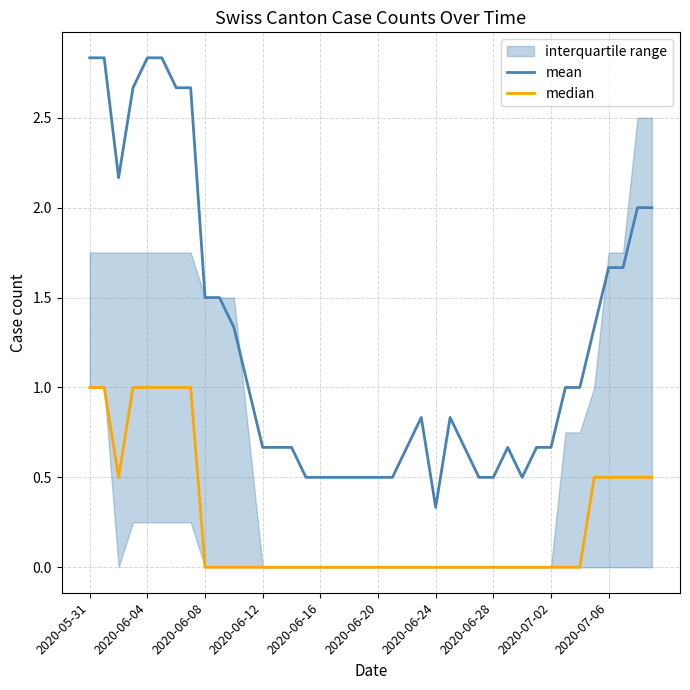

The mean series shows 1.0 at 11. True or false?

True